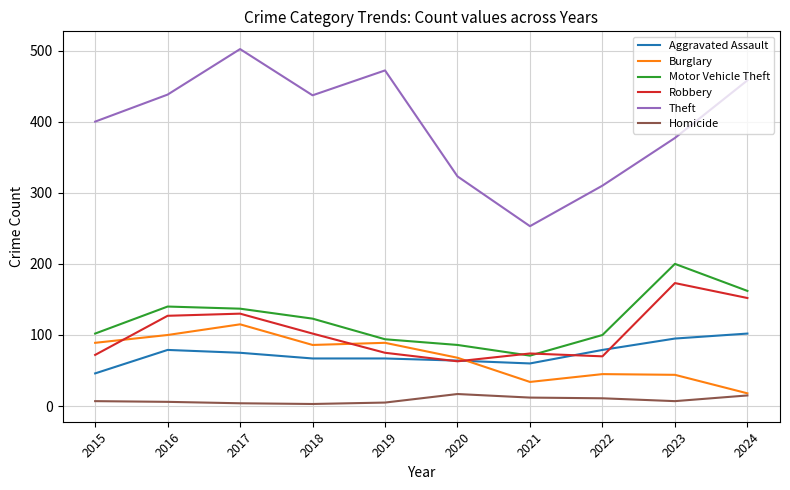

What is the difference between the Theft values at 2019 and 2021?

219